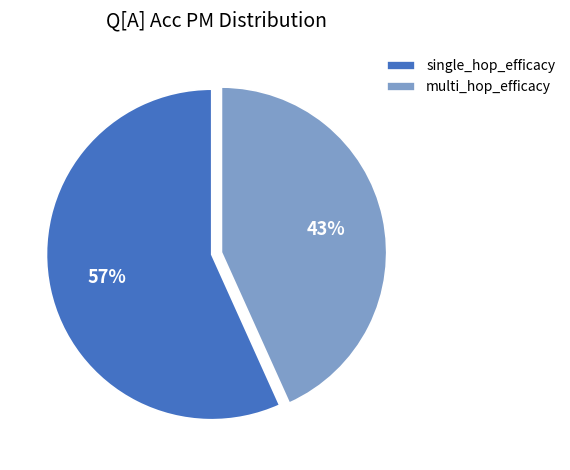

True or false: single_hop_efficacy accounts for 69% of the total.

False